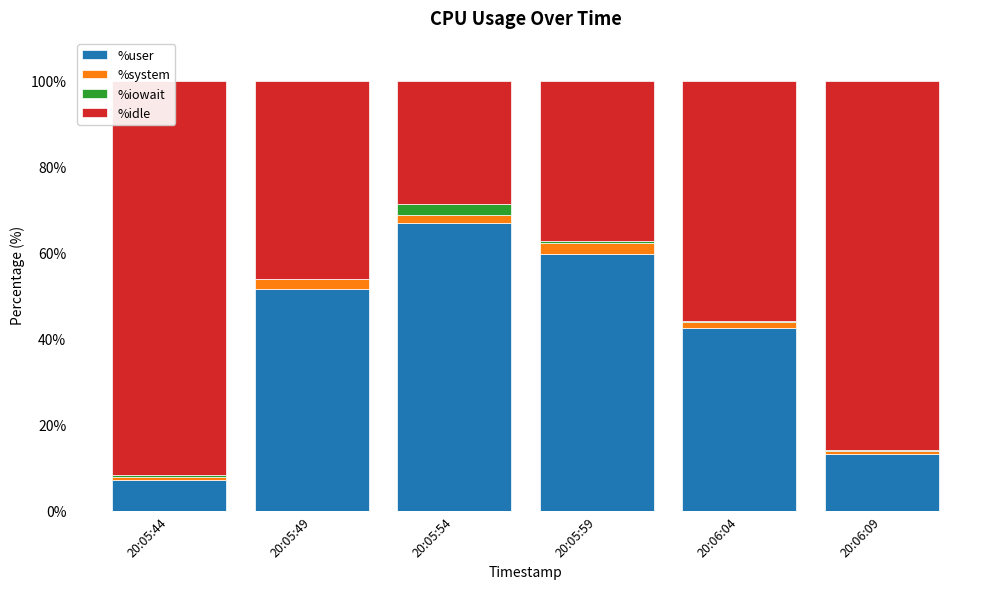

What is the label of the 1st bar from the left?

20:05:44